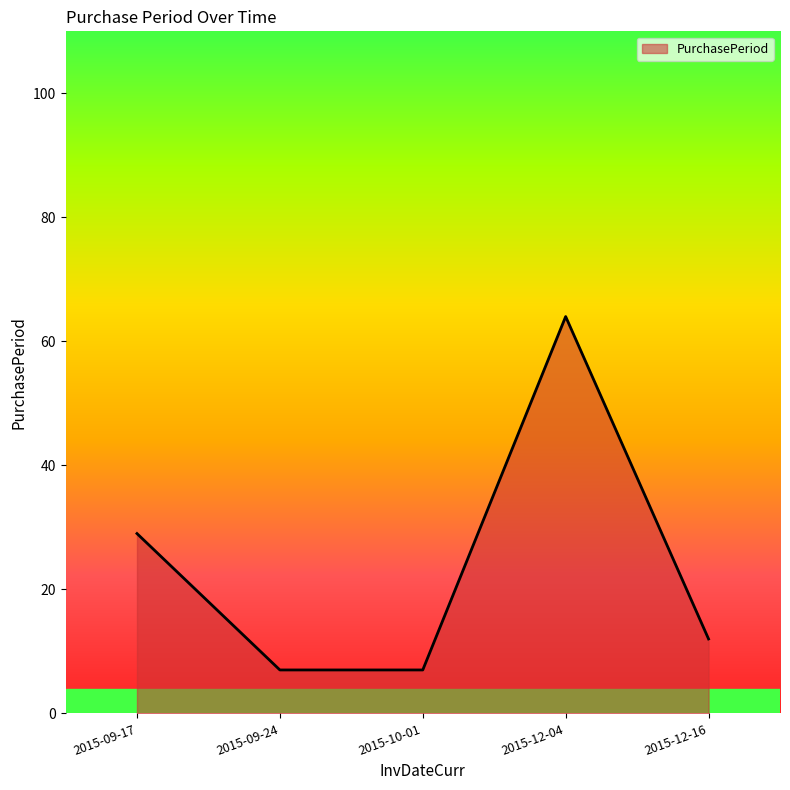

Which category has the highest value across all series?

2015-12-04